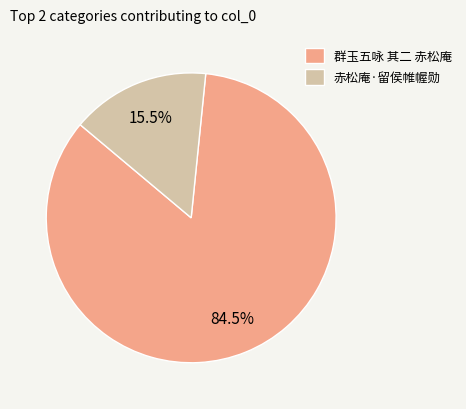

Which category accounts for the majority?

群玉五咏 其二 赤松庵